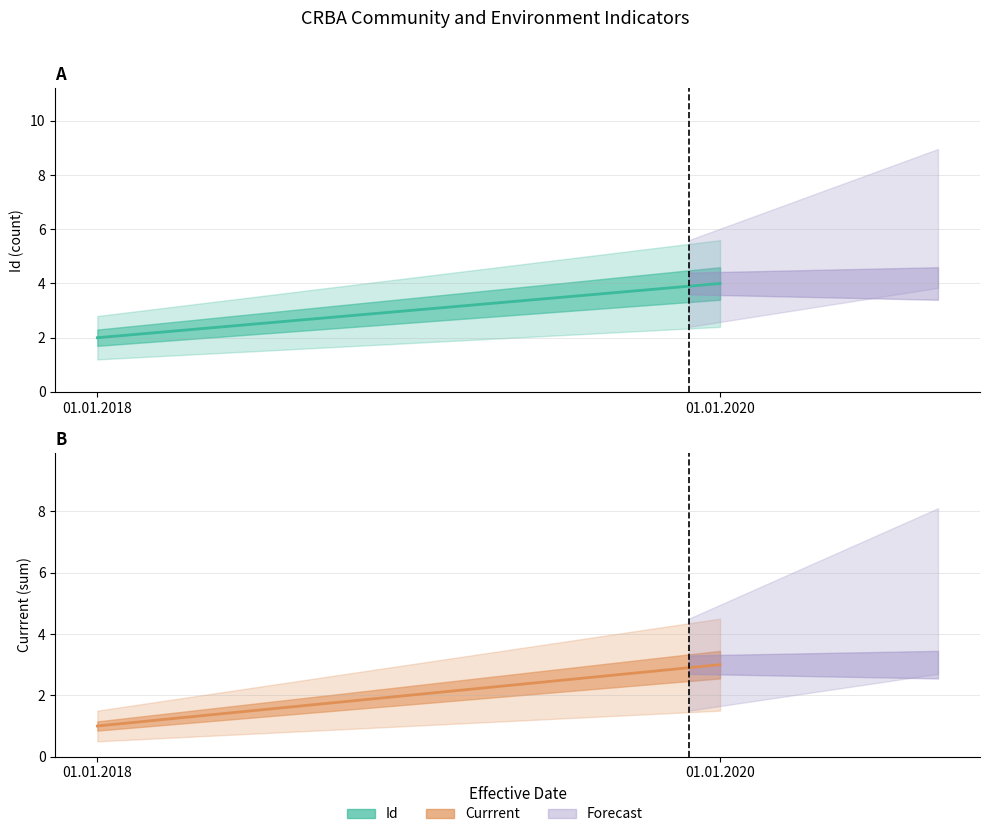

Reading right to left, list all the values displayed in this chart.

Id: 4	2
Currrent: 3	1